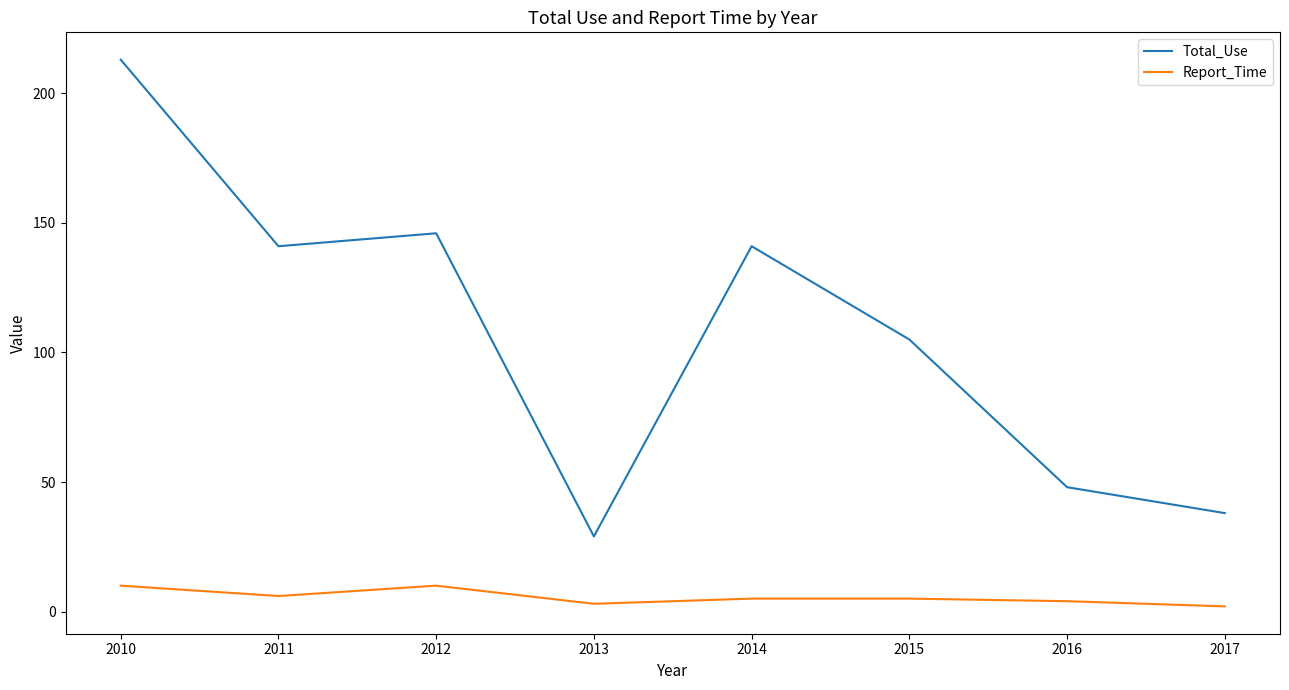

True or false: Total_Use and Report_Time intersect in this chart.

False